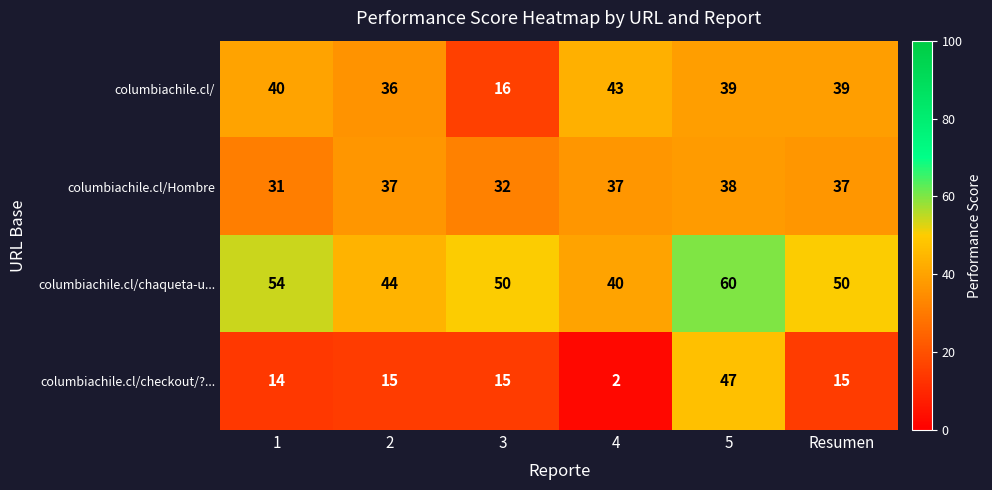

What is the difference between the second highest and minimum values in the columbiachile.cl/checkout/?... series?

13